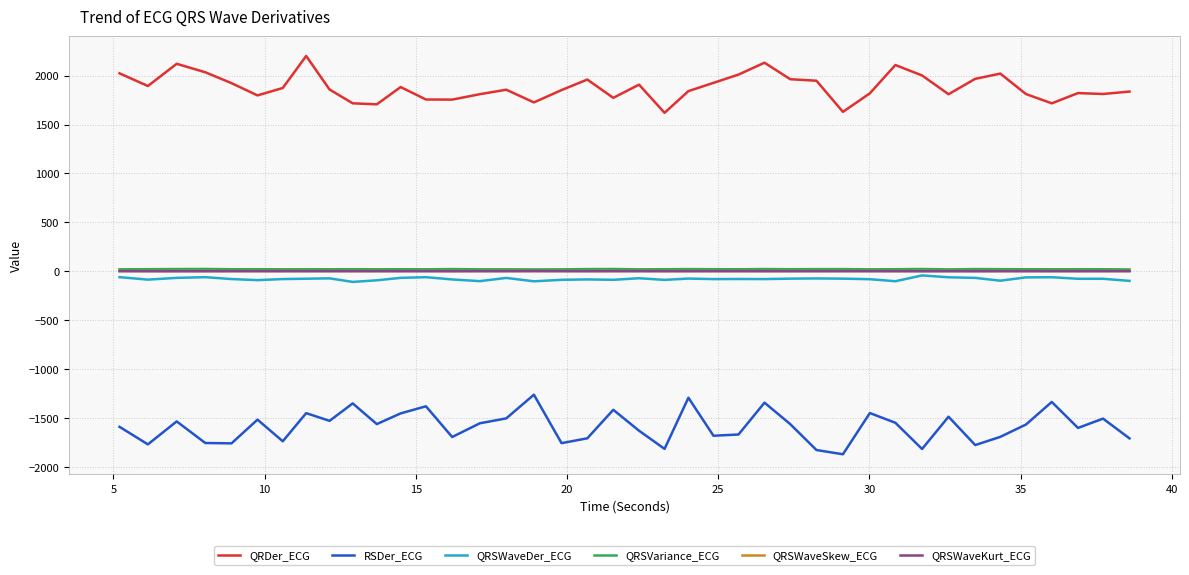

What is the lowest value of the RSDer_ECG series?

-1872.6